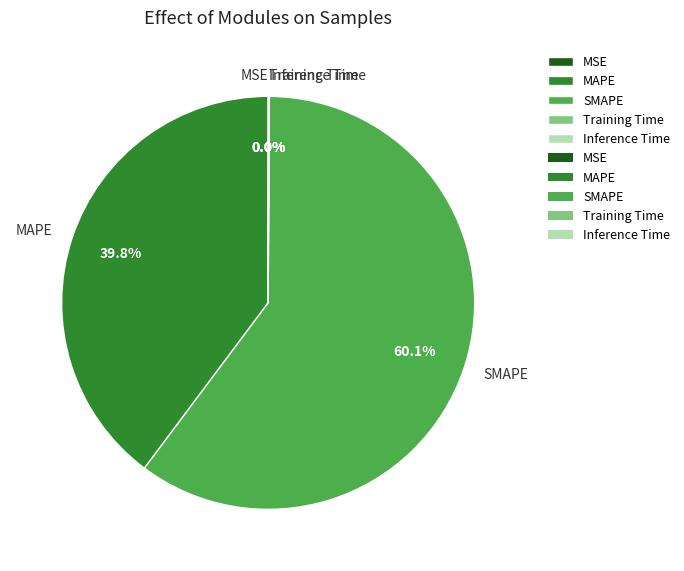

What percentage is the SMAPE slice, to the nearest percent?

60%